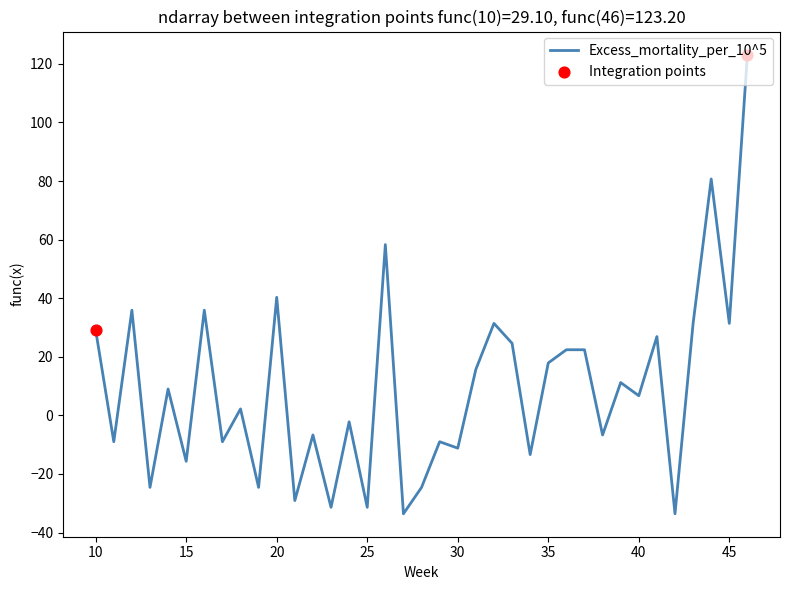

What is the maximum value shown in the chart?

123.2